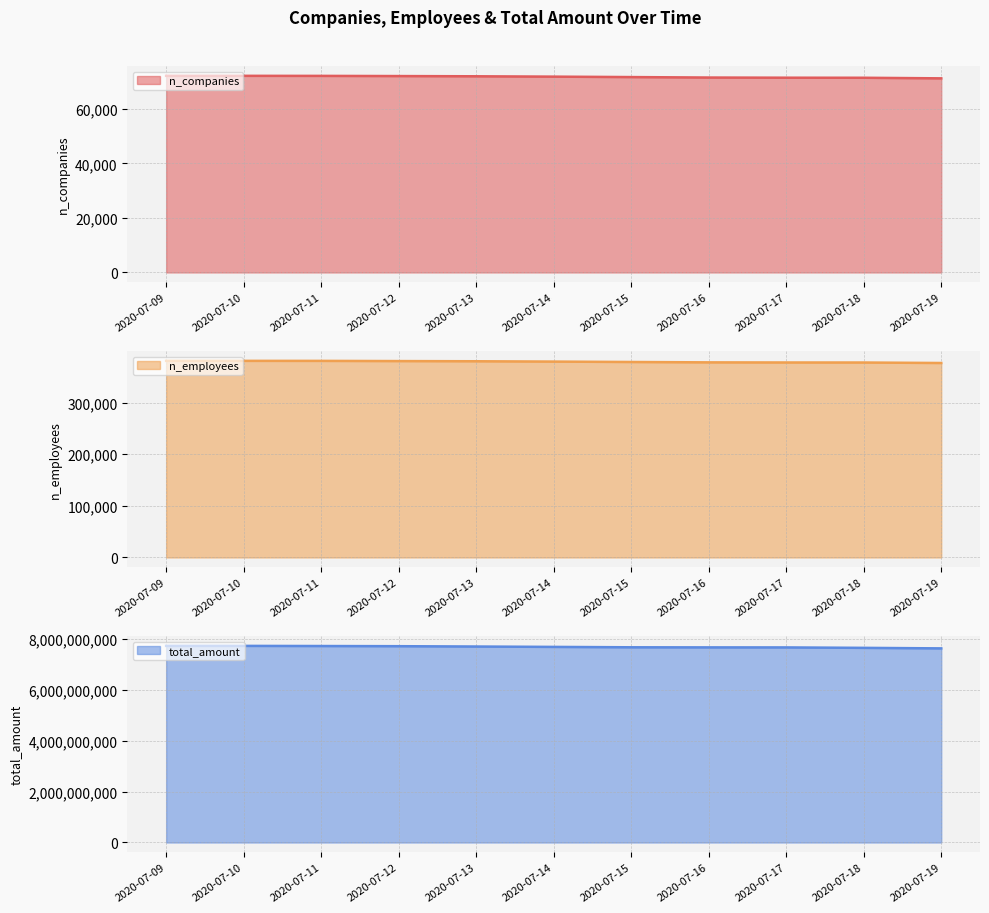

True or false: n_companies and n_employees intersect in this chart.

False